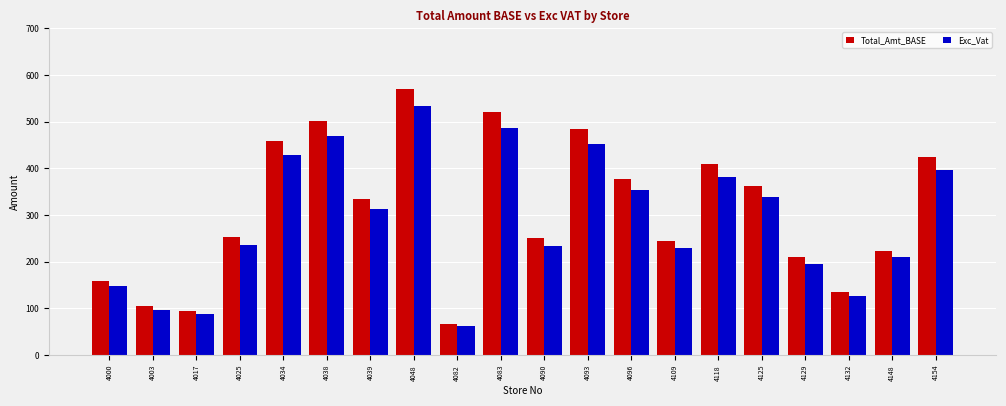

What is the sum of the Total_Amt_BASE values at 4096 and 4090?

628.1